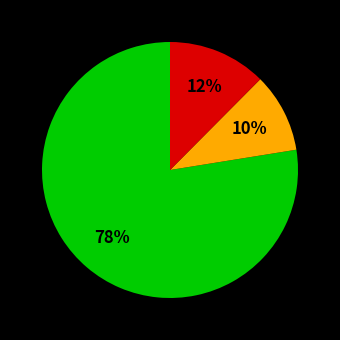

Does any single category account for the majority?

Yes